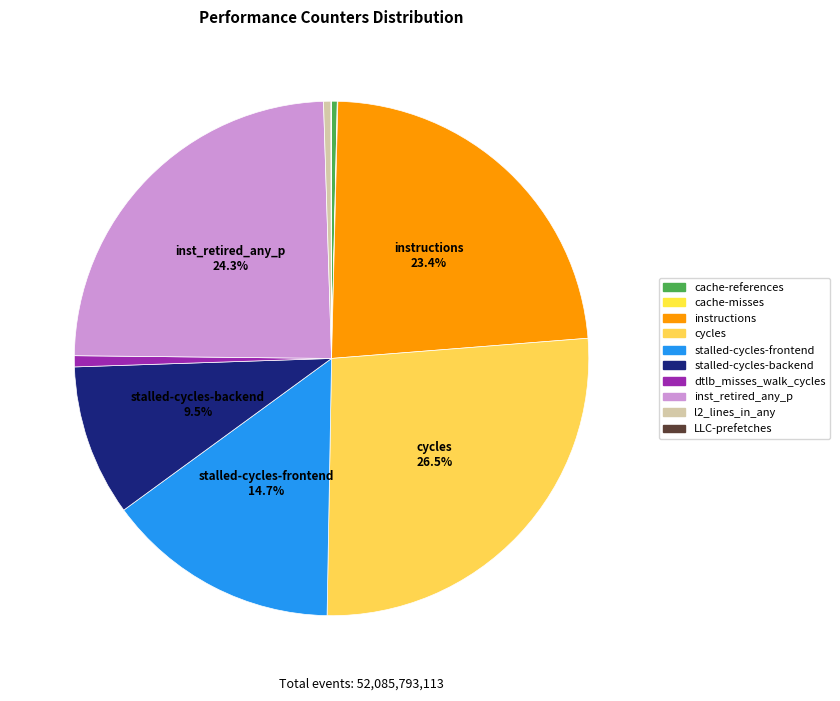

Rank the categories by value from lowest to highest.

cache-misses, LLC-prefetches, cache-references, l2_lines_in_any, dtlb_misses_walk_cycles, stalled-cycles-backend, stalled-cycles-frontend, instructions, inst_retired_any_p, cycles